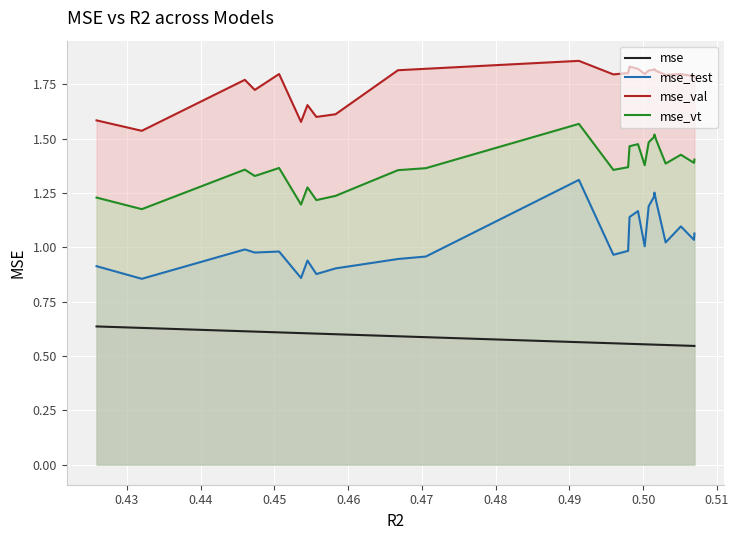

Which series has the widest spread of values?

mse_test